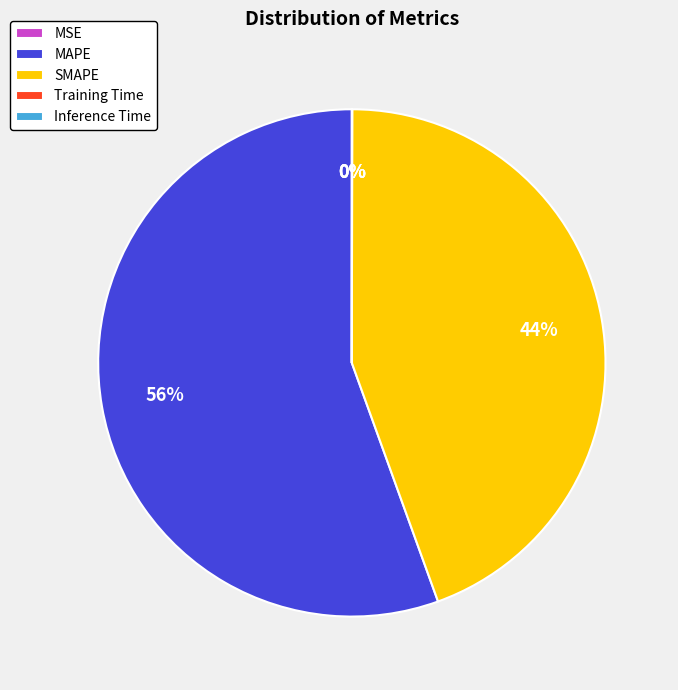

To the nearest percent, what portion does MAPE represent?

56%